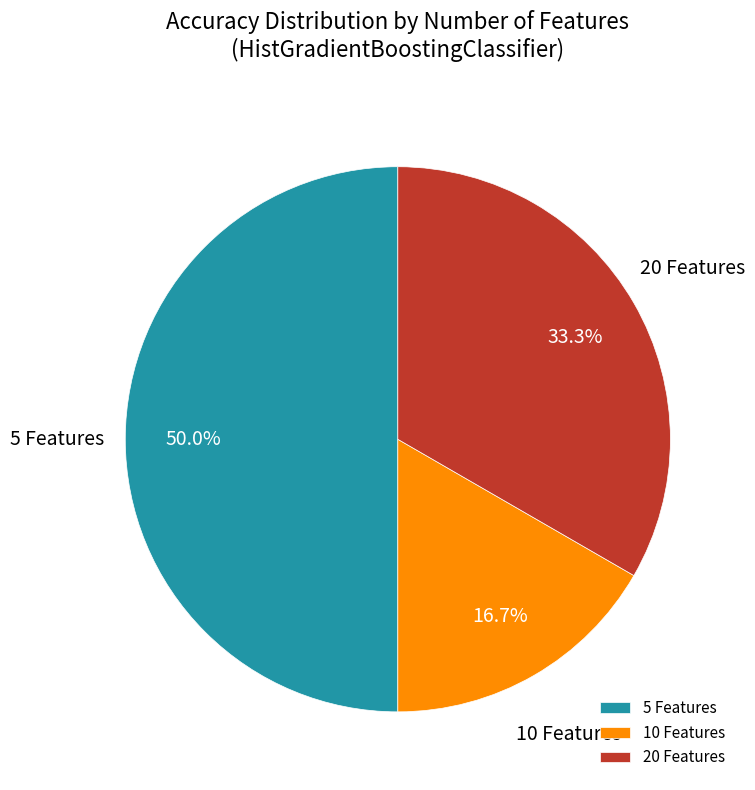

To the nearest percent, what portion does 20 Features represent?

33%